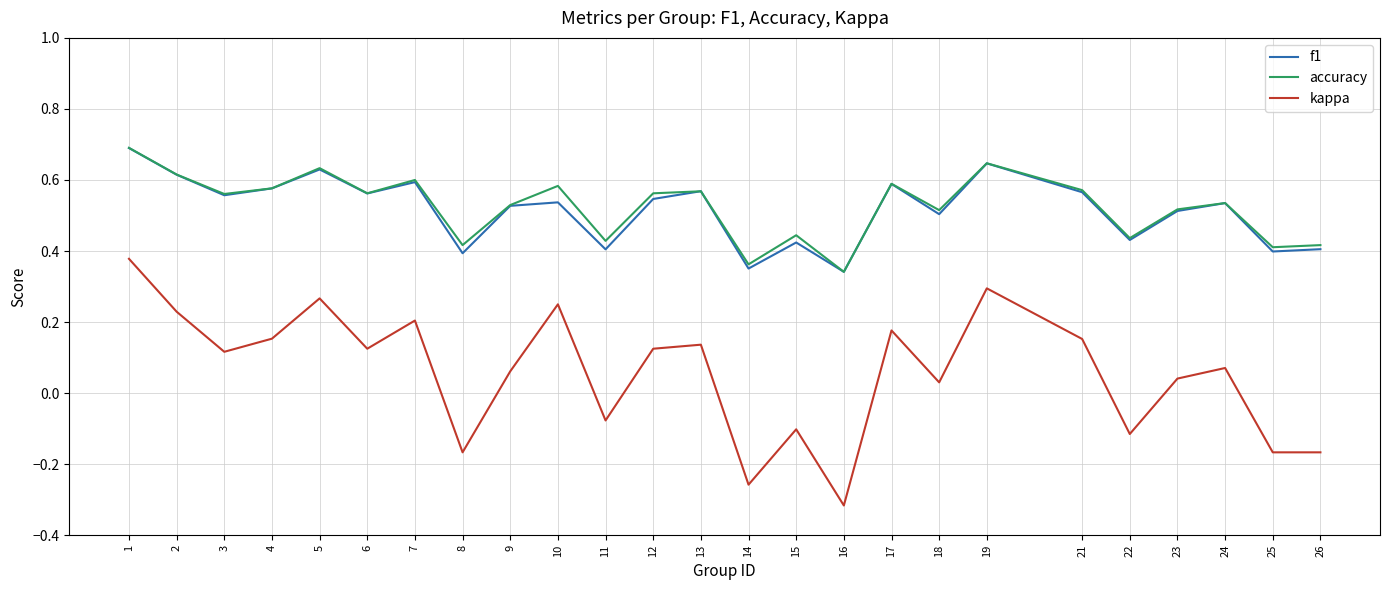

Is the value of f1 at 25 greater than the value of kappa at 19?

Yes